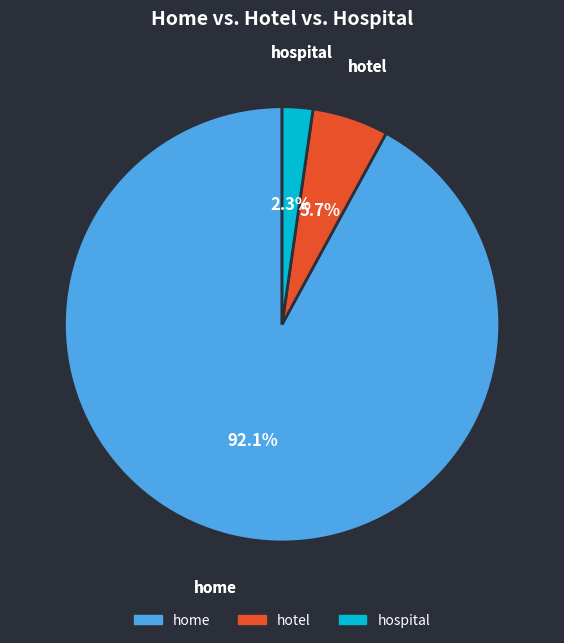

Which slice represents more than half of the pie?

home